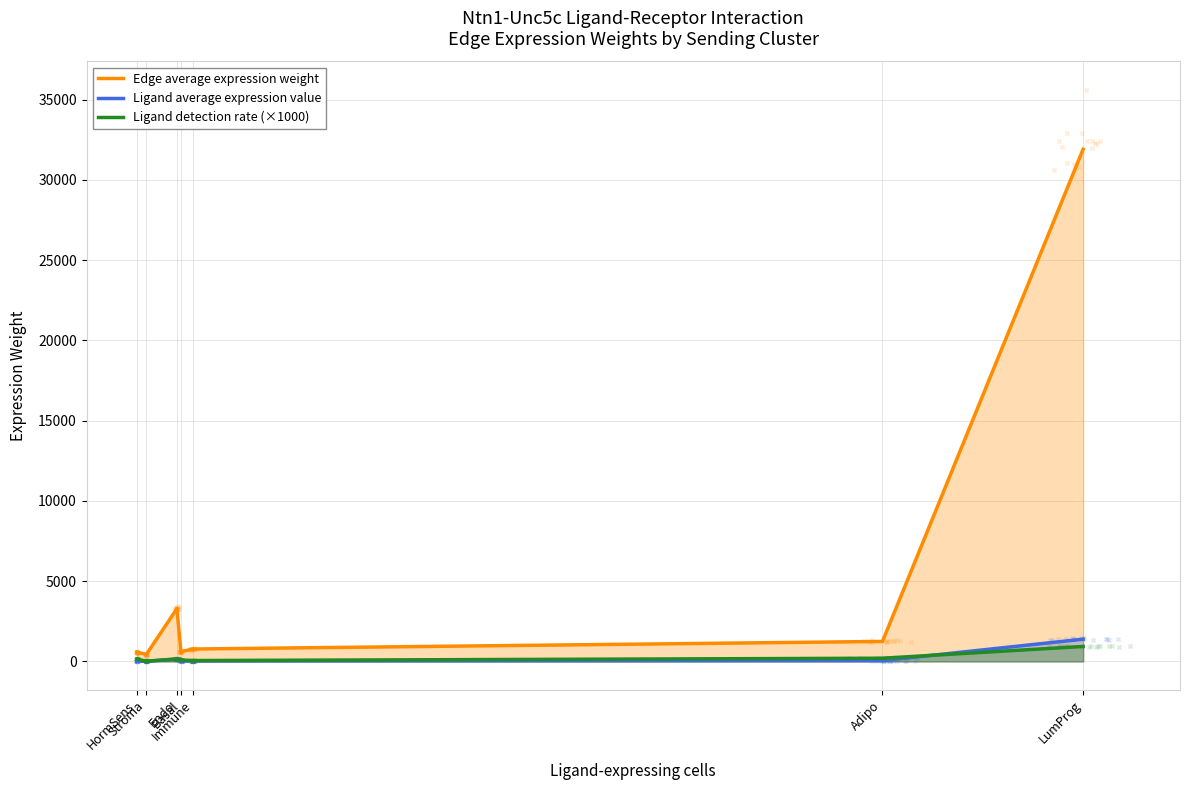

Which series has the largest Y range (max minus min)?

Edge average expression weight